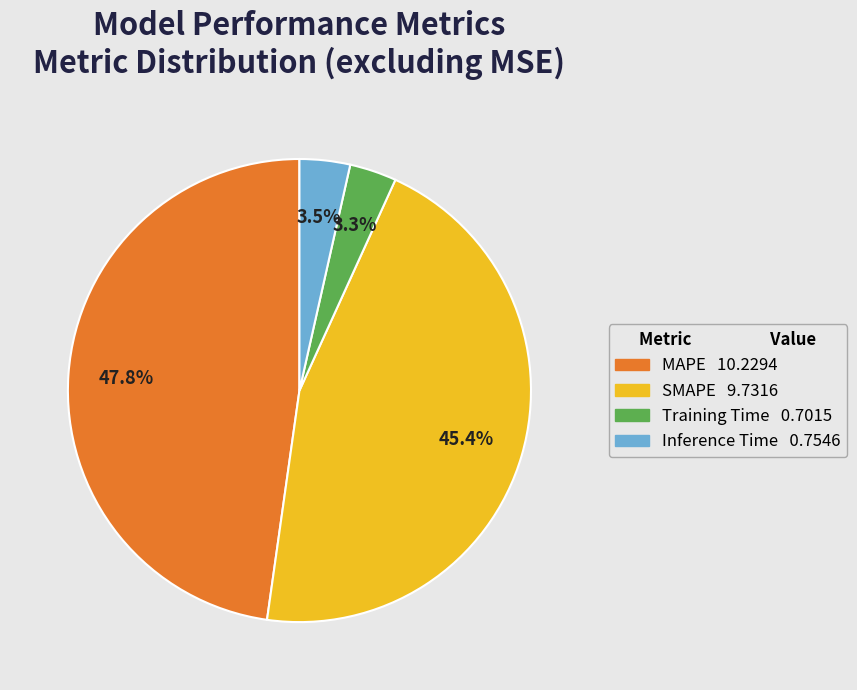

Combined, what portion of the pie is MAPE and SMAPE?

93.2%